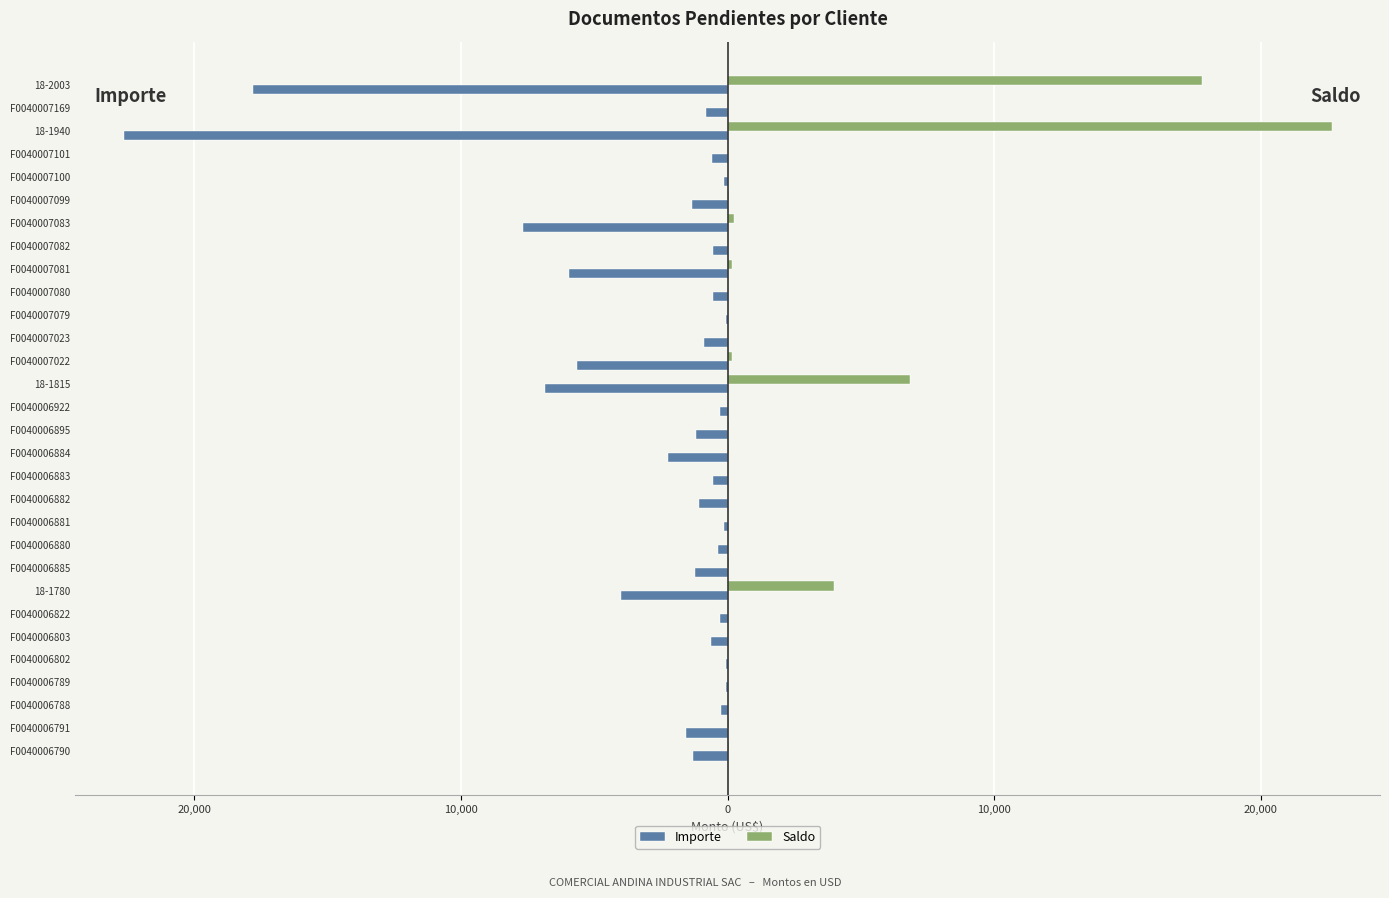

What is the maximum value shown in the chart?

22657.5